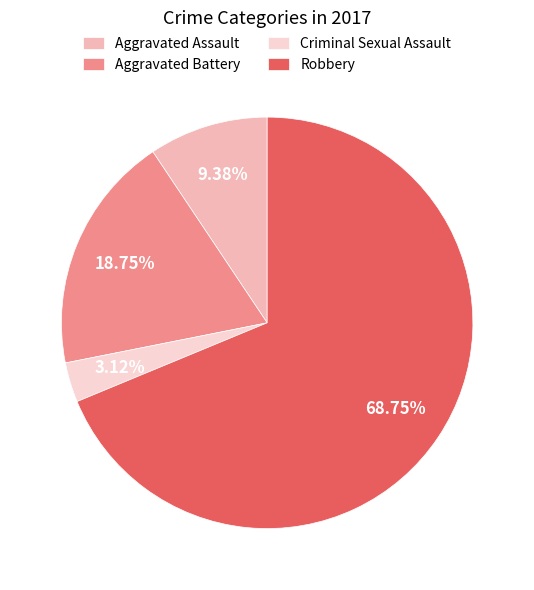

To the nearest percent, what is the combined percentage of Aggravated Battery and Aggravated Assault?

28%